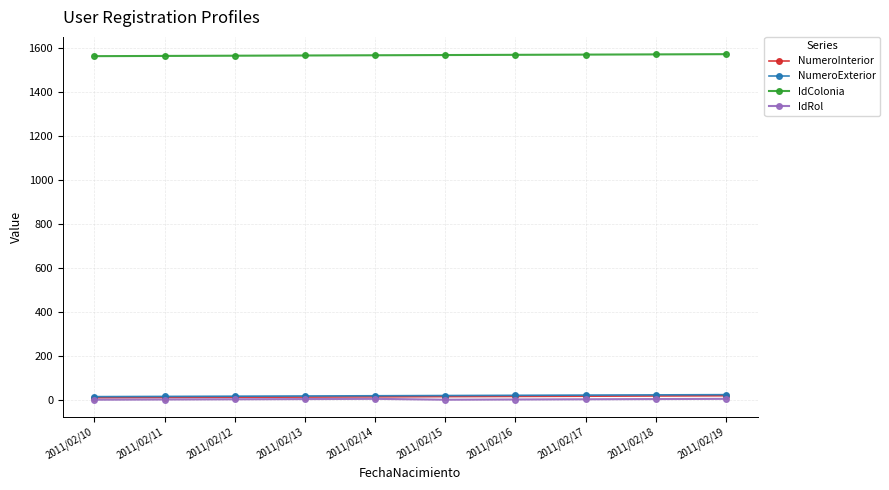

At how many categories does at least one series exceed 695?

10